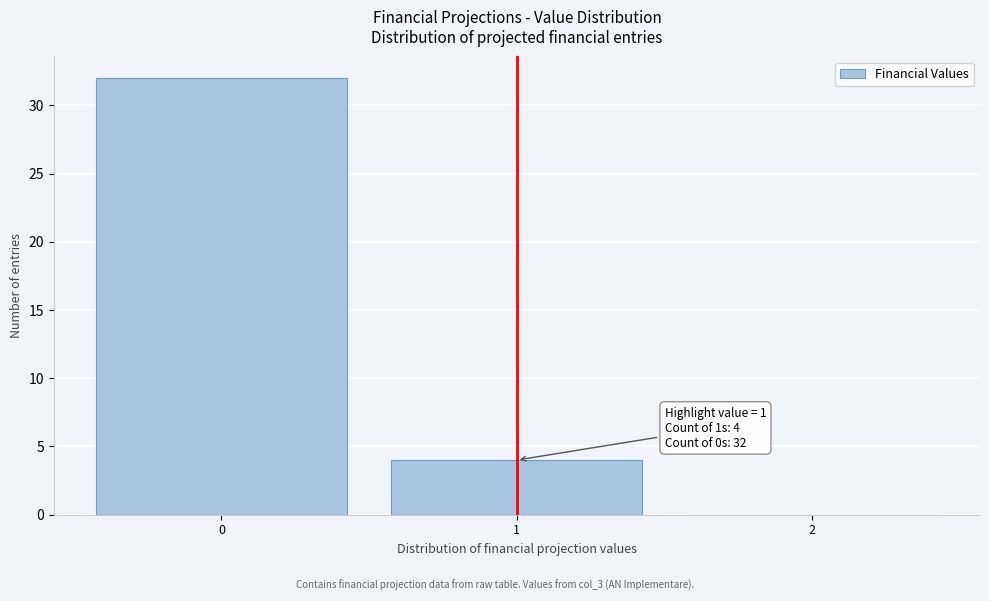

Which range on the x-axis has the tallest bar?

-0.5 to 0.5